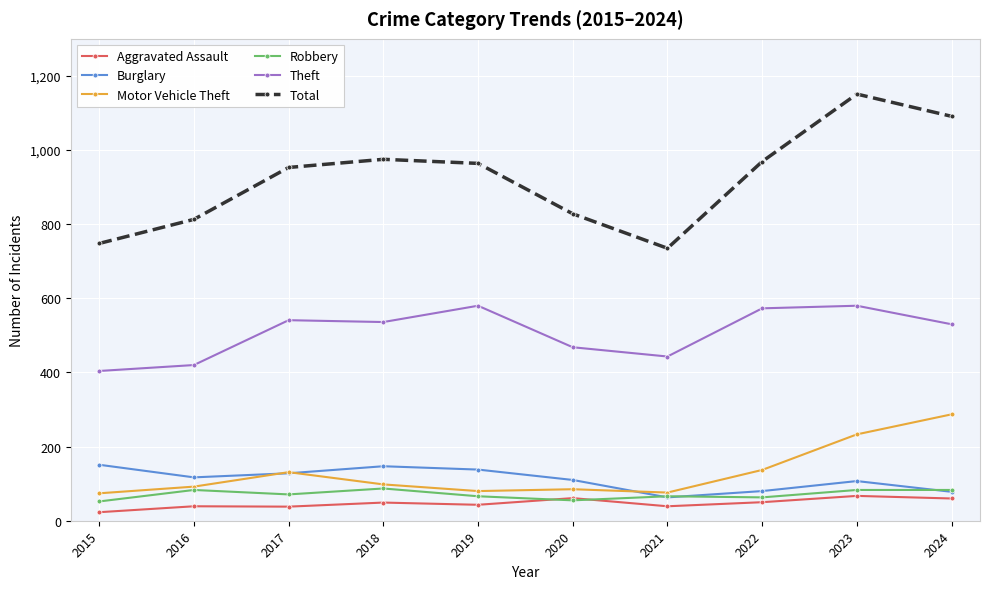

Does the chart have visible grid lines?

Yes